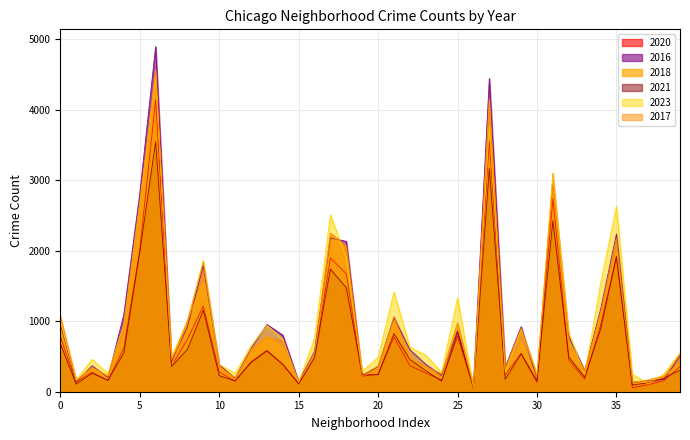

Which series has the widest spread of values?

2016